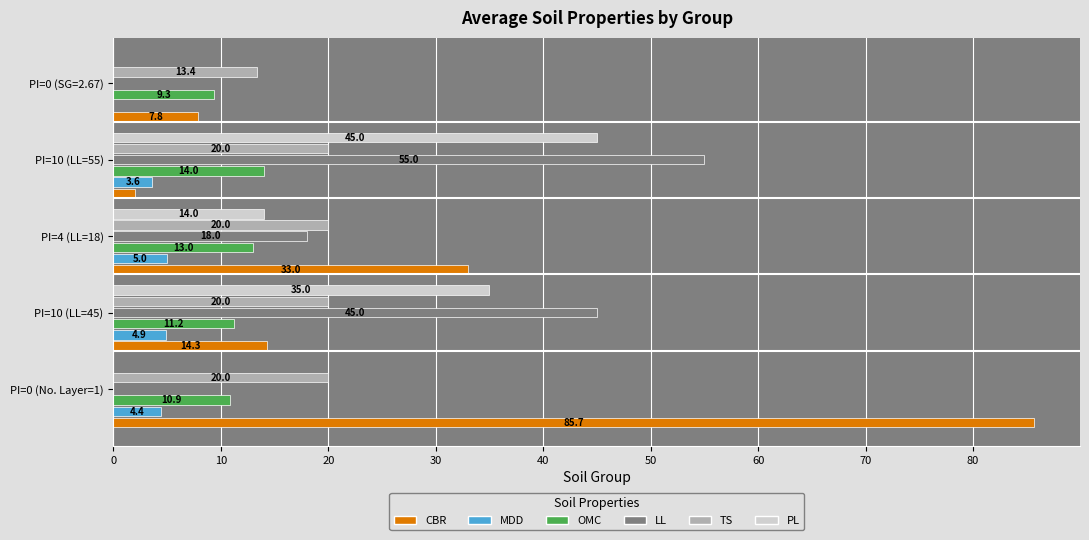

Which series has the largest total across all categories?

CBR